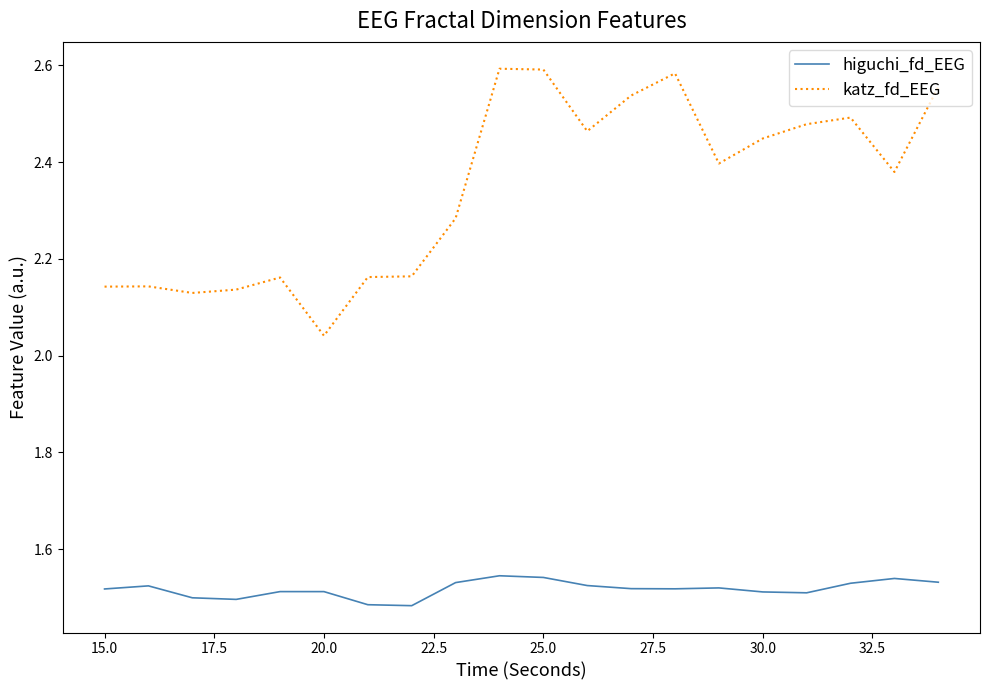

Which series has the largest total across all categories?

katz_fd_EEG